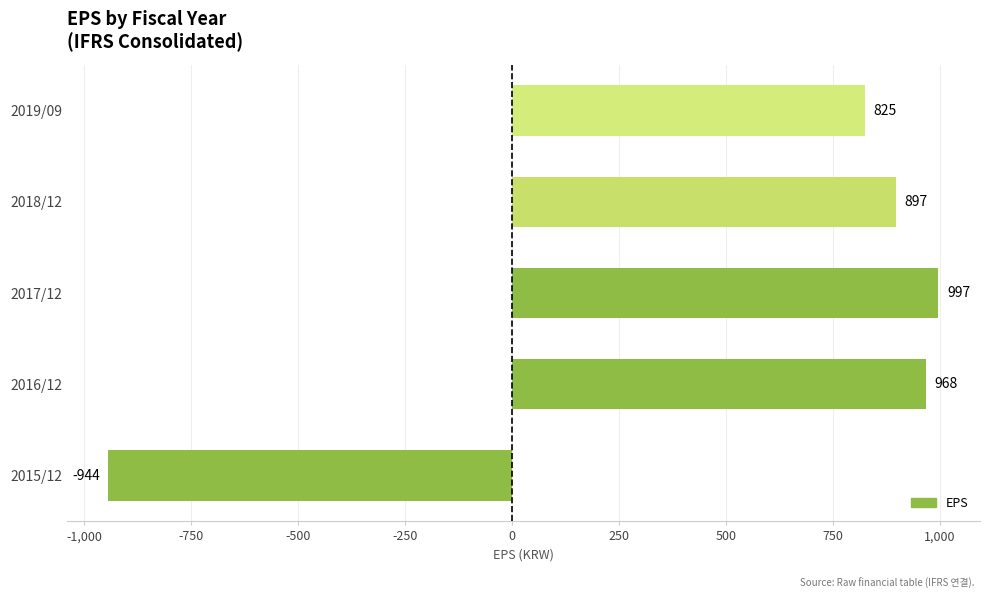

What is the minimum value shown in the chart?

-944